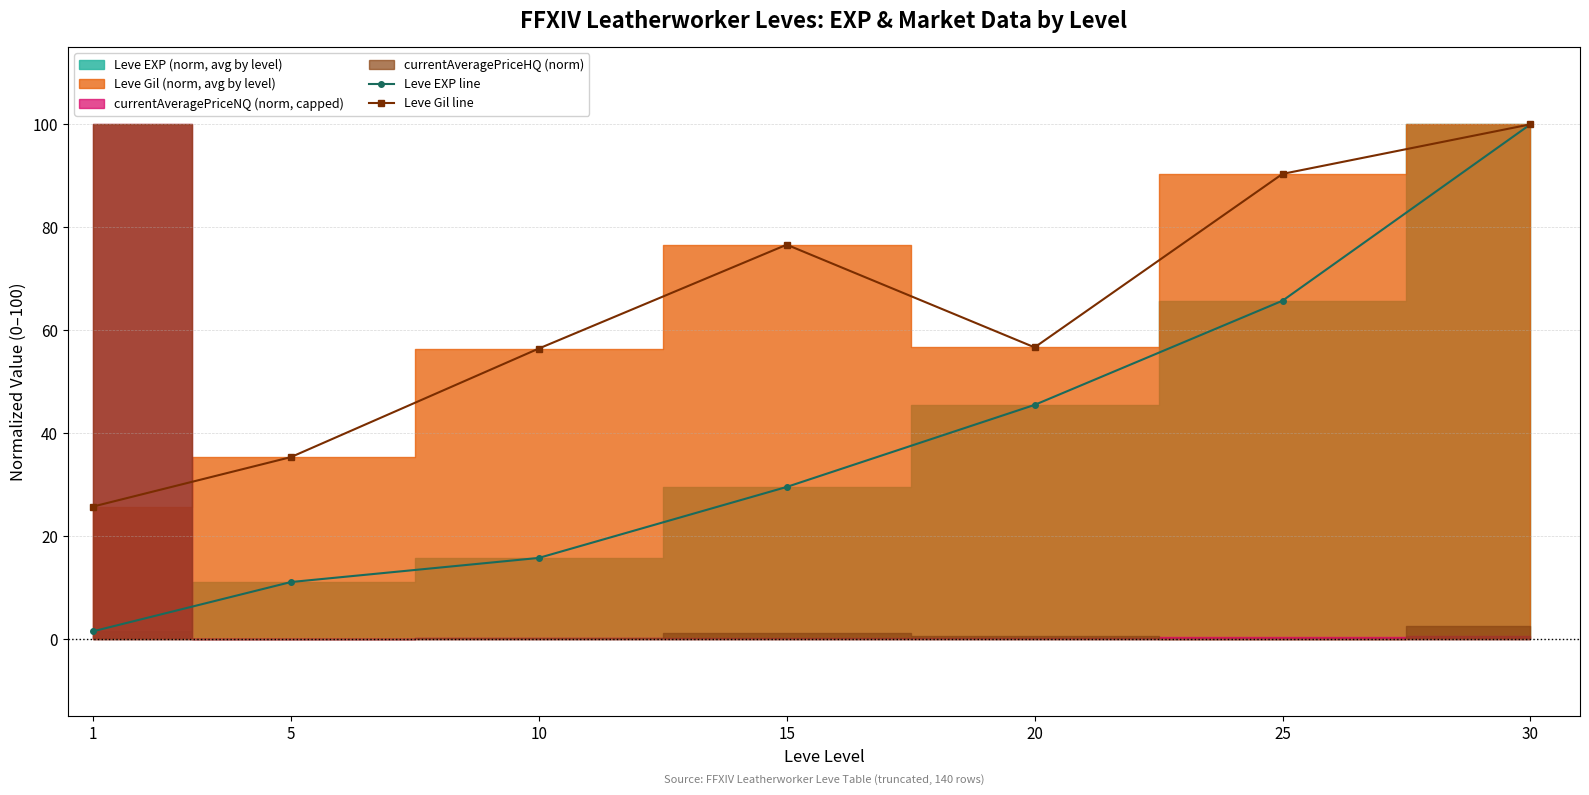

Which series has the largest total across all categories?

Leve Gil line